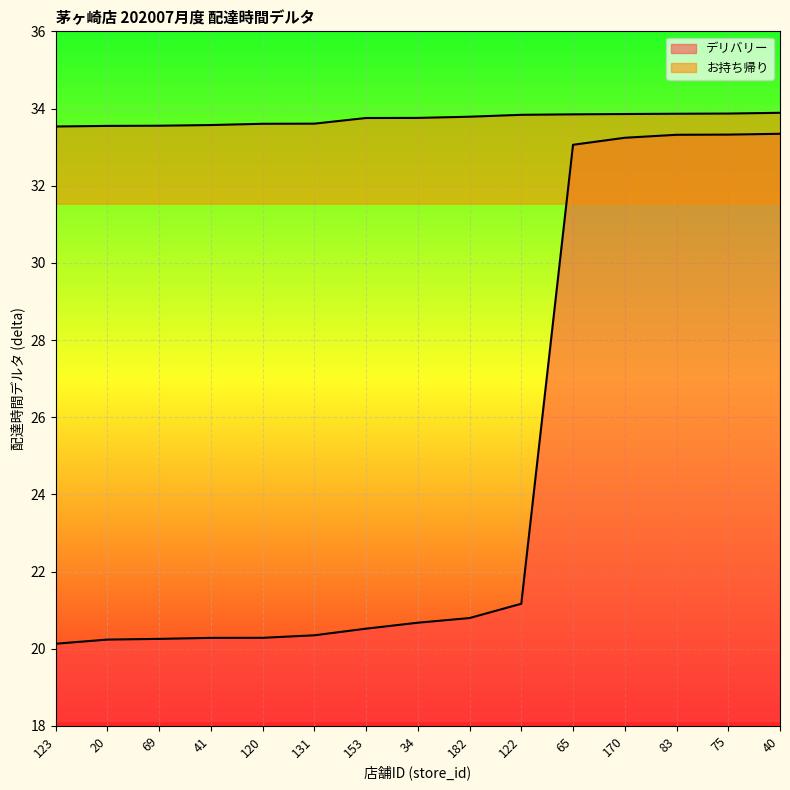

Which series has the largest range (max minus min)?

デリバリー